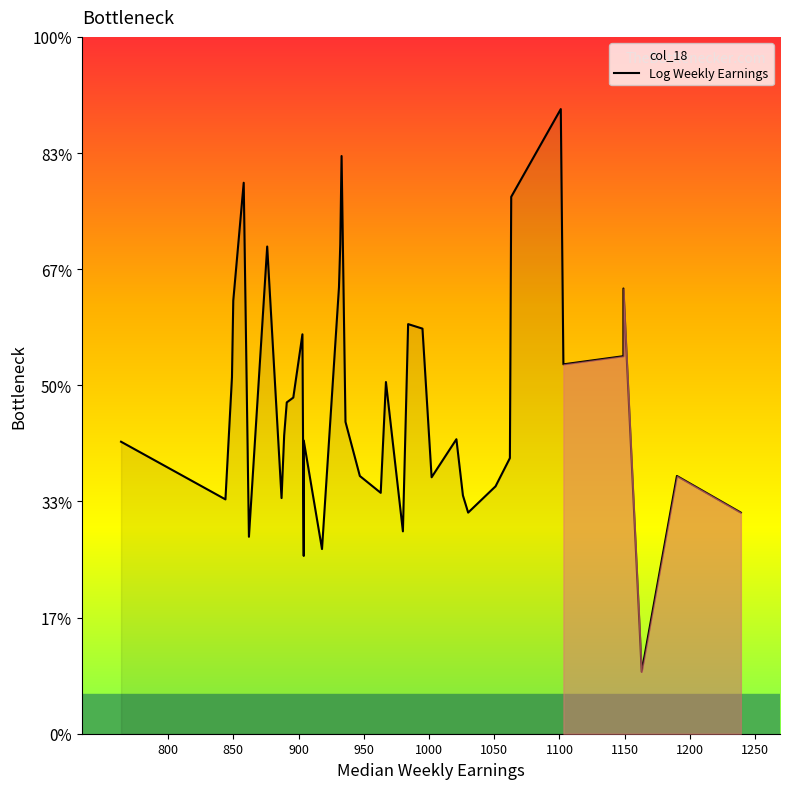

Does the chart have visible grid lines?

No